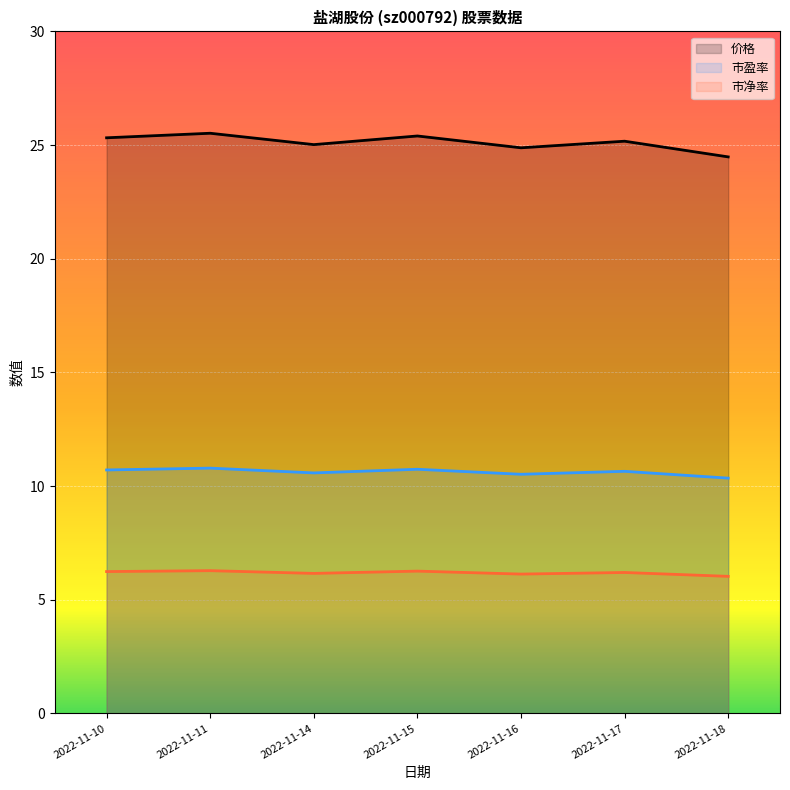

What is the average value of the 市盈率 series?

10.6